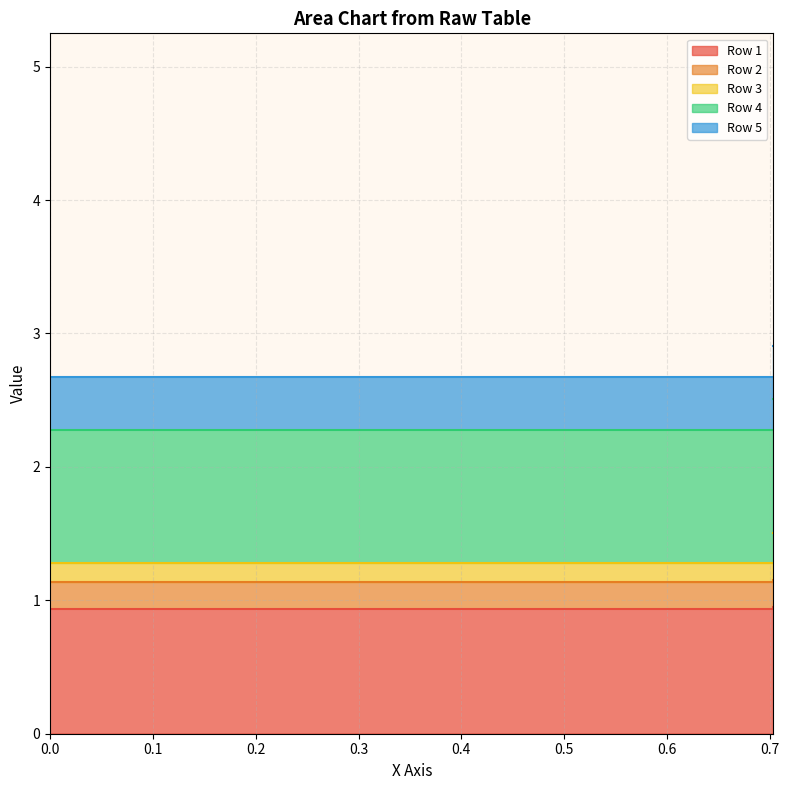

The Series 2 series shows 0.6 at 1.0. True or false?

False